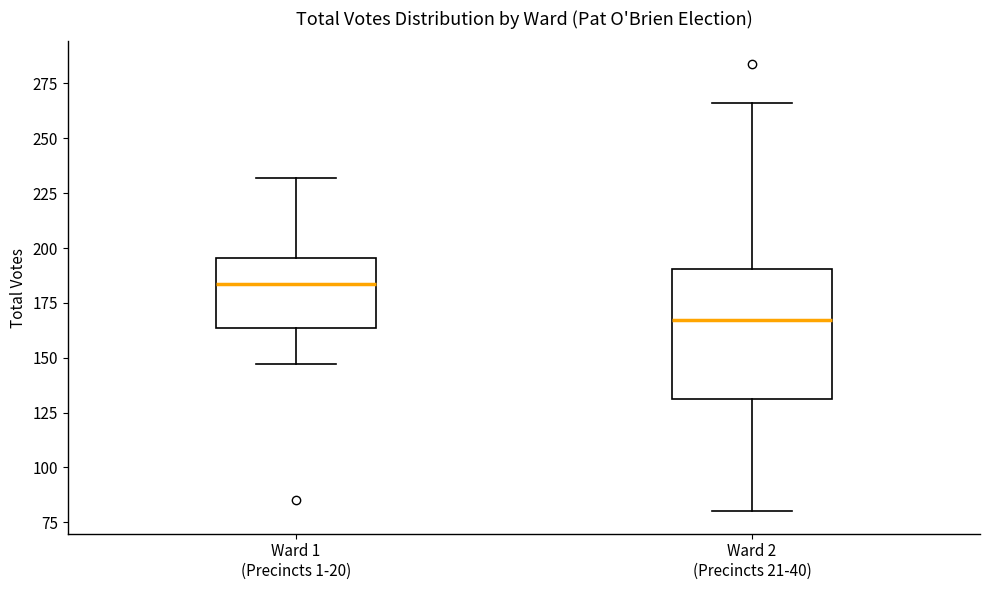

Where does the median line of the box for Ward 1 (Precincts 1-20) sit on the y-axis? The values are not printed on the chart, so give them approximately, as read against the axis.

185